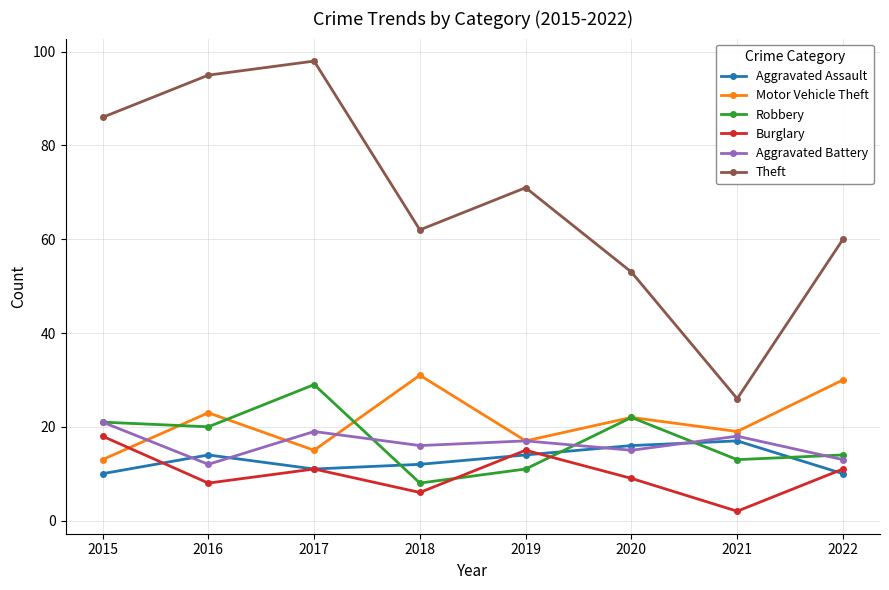

Does the chart display data point markers on the line(s)?

Yes